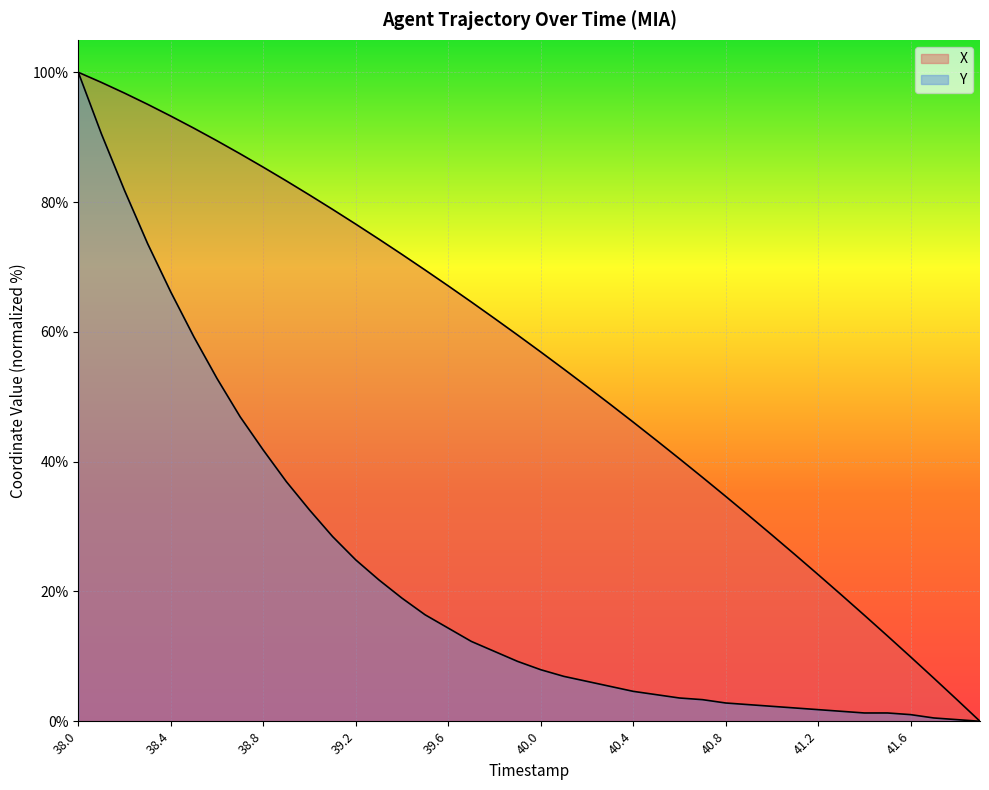

What is the value of the Y point at the 15th from the left?

19.0